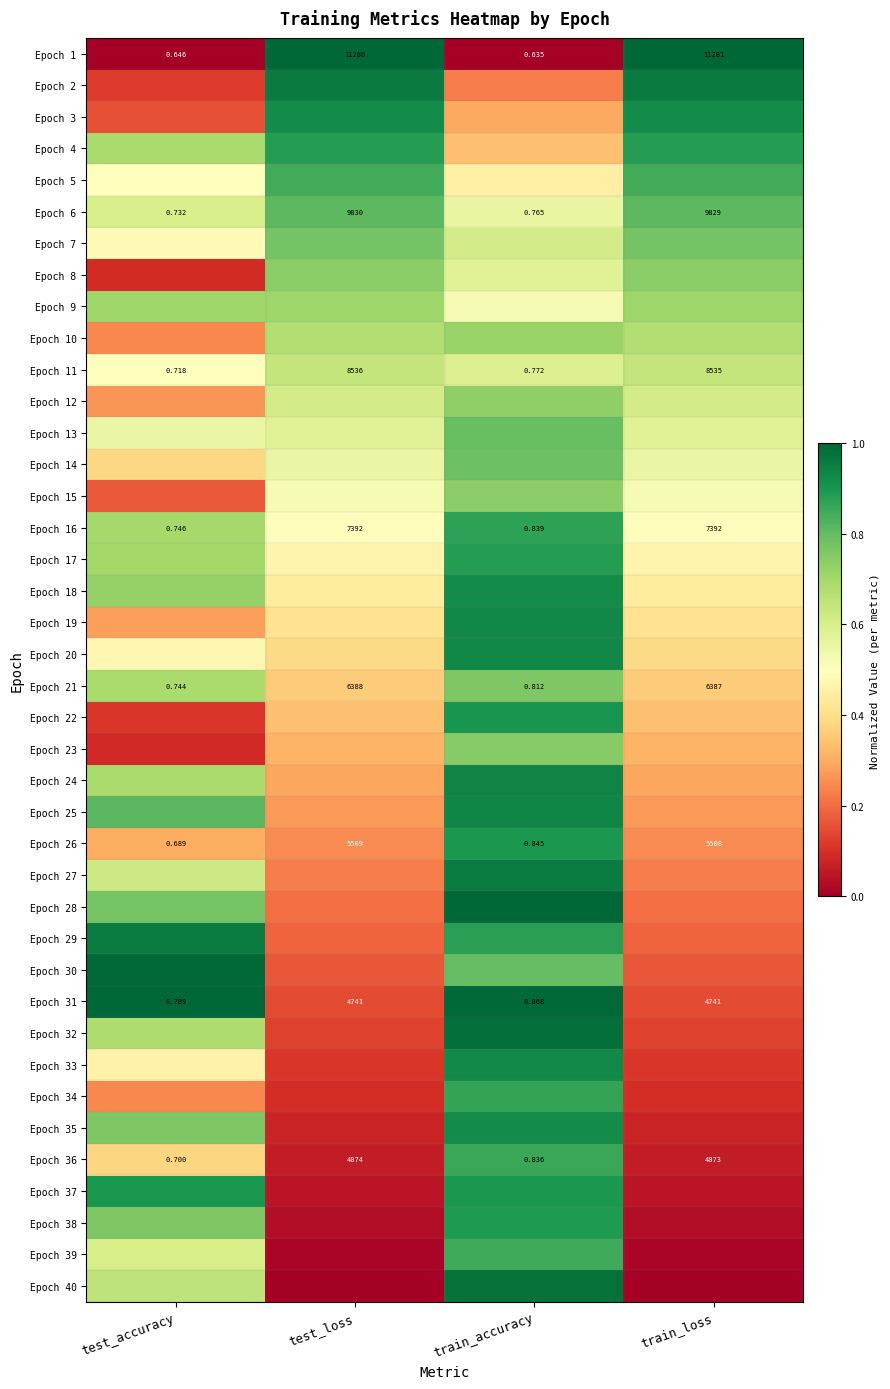

Which category has the highest value in the Epoch 36 series?

test_loss